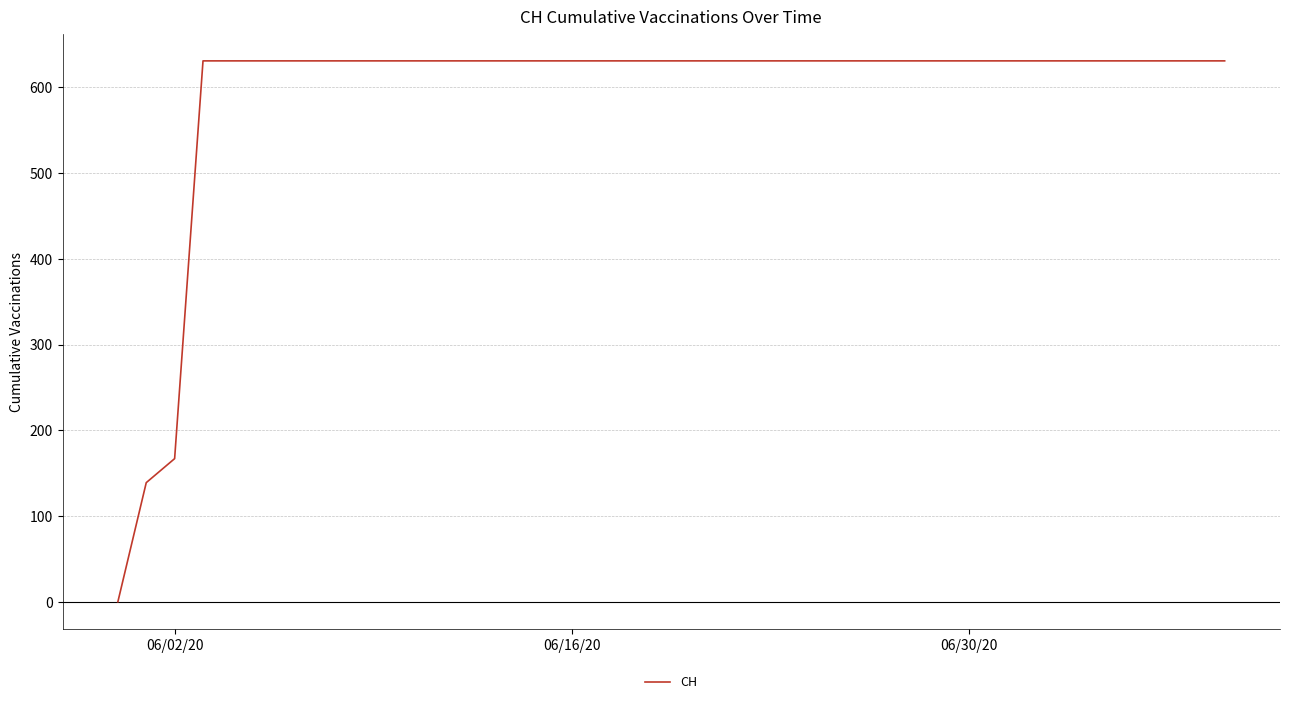

Reading left to right, transcribe all the data shown in this chart.

0	139	167	631	631	631	631	631	631	631	631	631	631	631	631	631	631	631	631	631	631	631	631	631	631	631	631	631	631	631	631	631	631	631	631	631	631	631	631	631